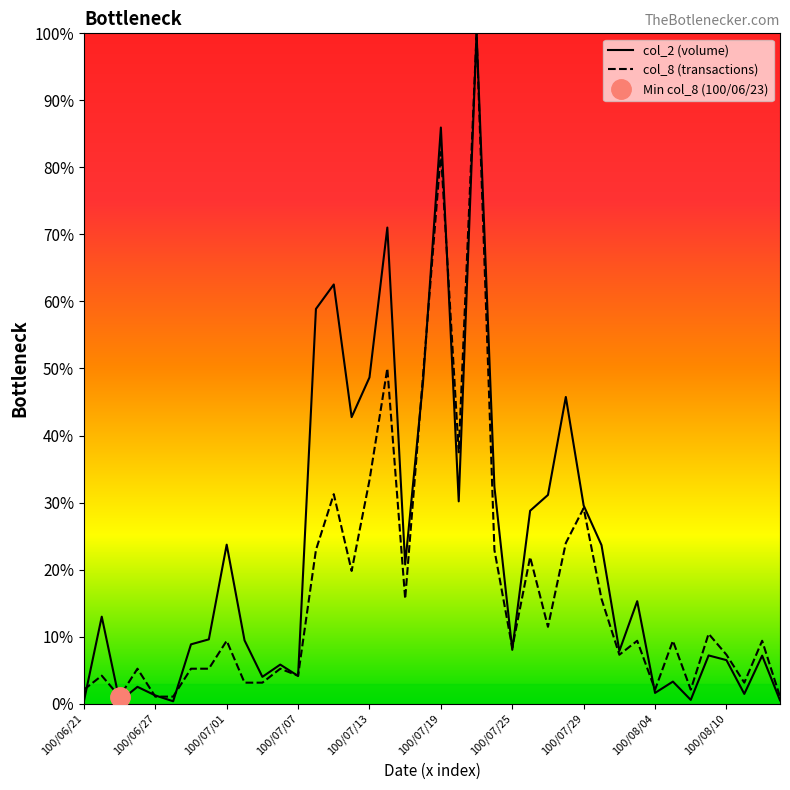

Where does the col_8 (transactions) series first go above 9?

100/07/01